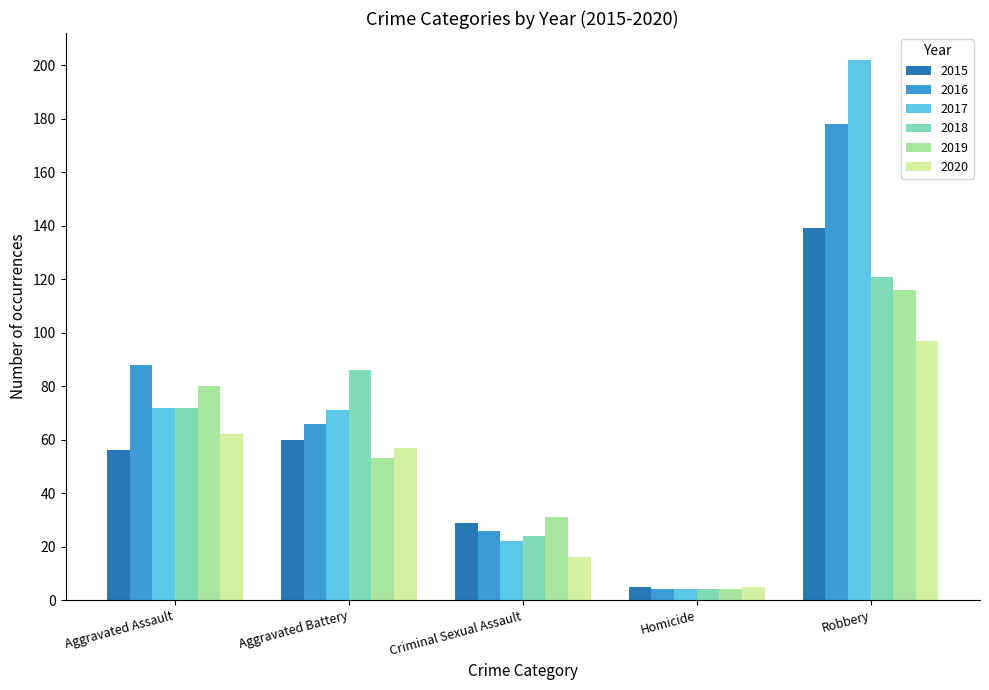

Reading left to right, extract all data points from this chart.

2015: 56	60	29	5	139
2016: 88	66	26	4	178
2017: 72	71	22	4	202
2018: 72	86	24	4	121
2019: 80	53	31	4	116
2020: 62	57	16	5	97